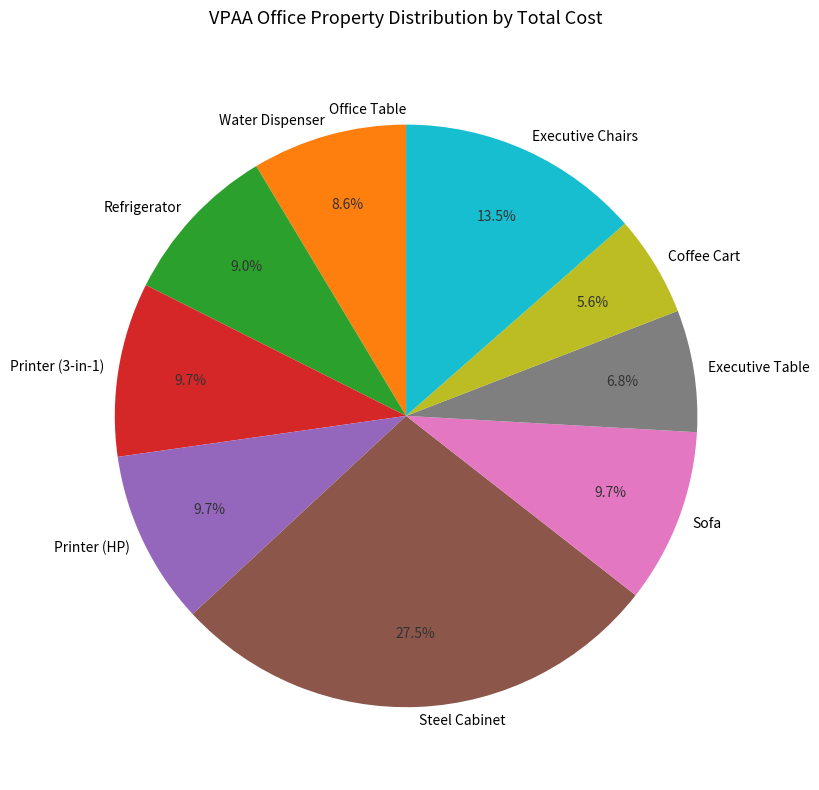

What percentage is the Executive Table slice, to the nearest percent?

7%